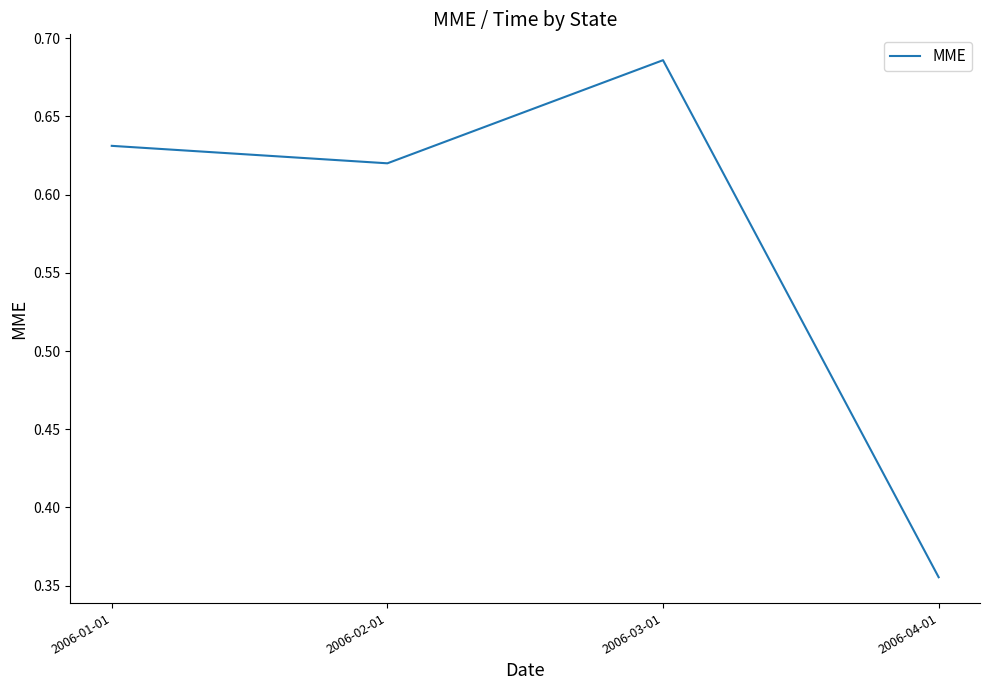

What position from the left is 2006-03-01?

3